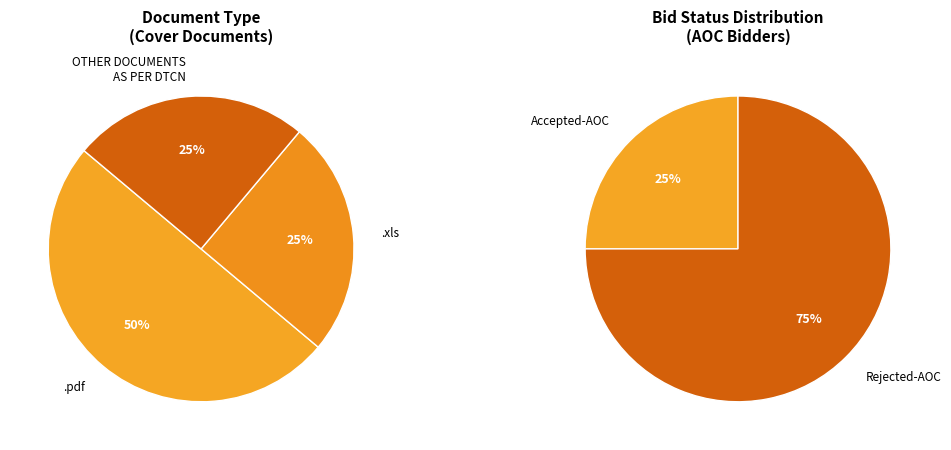

Between .pdf and OTHER DOCUMENTS AS PER DTCN, which is larger?

.pdf